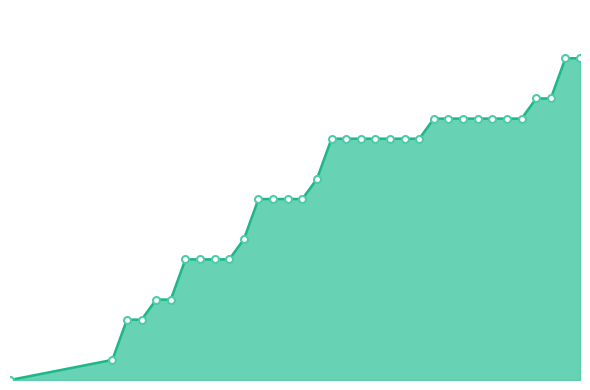

List the labels in order of value, smallest first.

2020-05-31, 2020-06-07, 2020-06-08, 2020-06-09, 2020-06-10, 2020-06-11, 2020-06-12, 2020-06-13, 2020-06-14, 2020-06-15, 2020-06-16, 2020-06-17, 2020-06-18, 2020-06-19, 2020-06-20, 2020-06-21, 2020-06-22, 2020-06-23, 2020-06-24, 2020-06-25, 2020-06-26, 2020-06-27, 2020-06-28, 2020-06-29, 2020-06-30, 2020-07-01, 2020-07-02, 2020-07-03, 2020-07-04, 2020-07-05, 2020-07-06, 2020-07-07, 2020-07-08, 2020-07-09